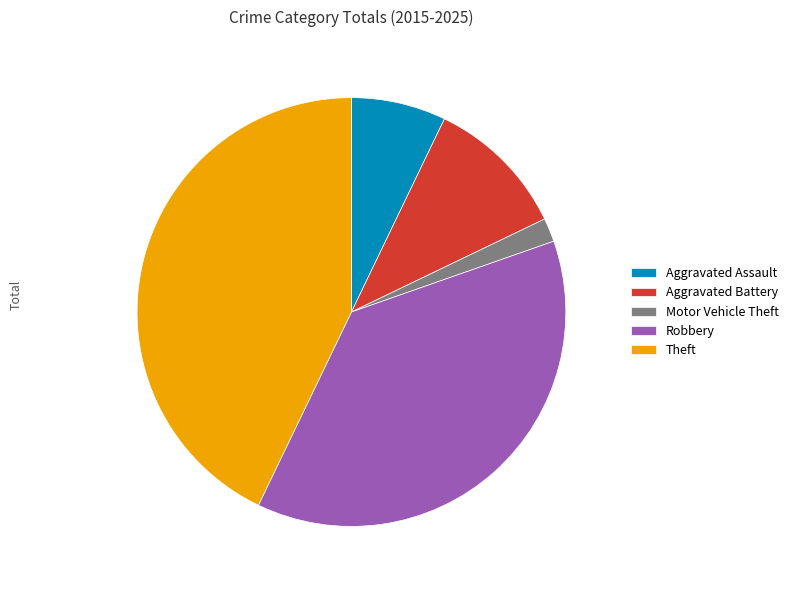

Which slice is the smallest?

Motor Vehicle Theft